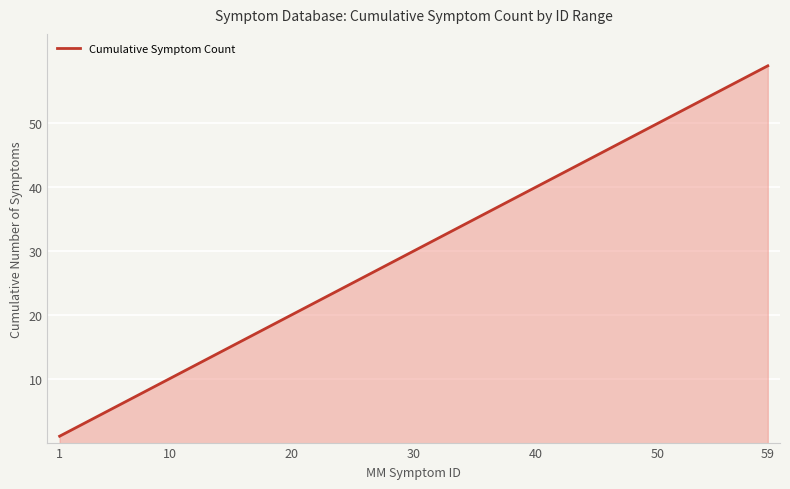

What is the minimum value shown in the chart?

1